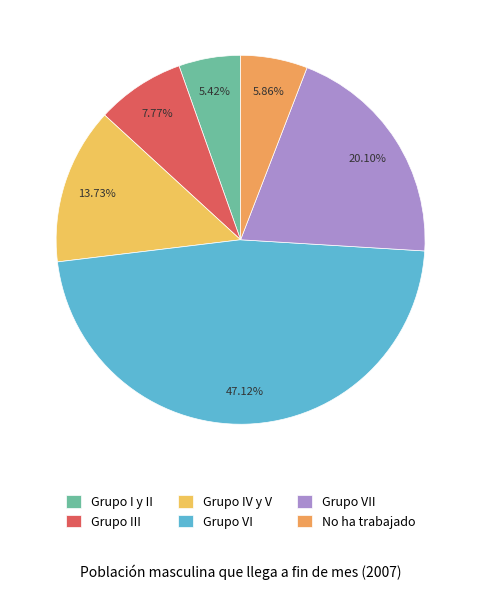

What percentage do No ha trabajado and Grupo I y II together represent?

11.3%